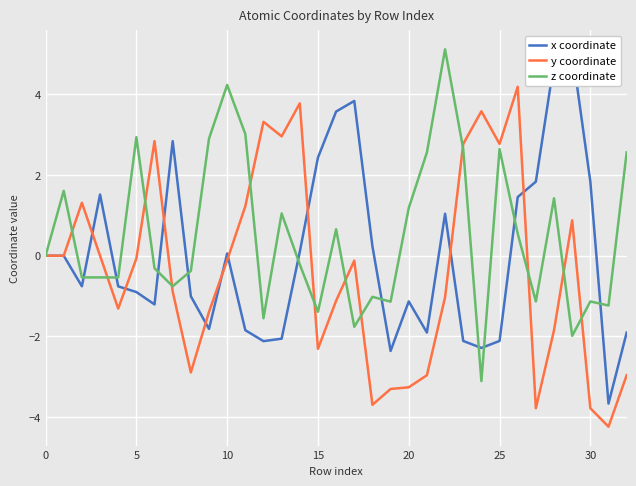

Which category has the highest value across all series?

22